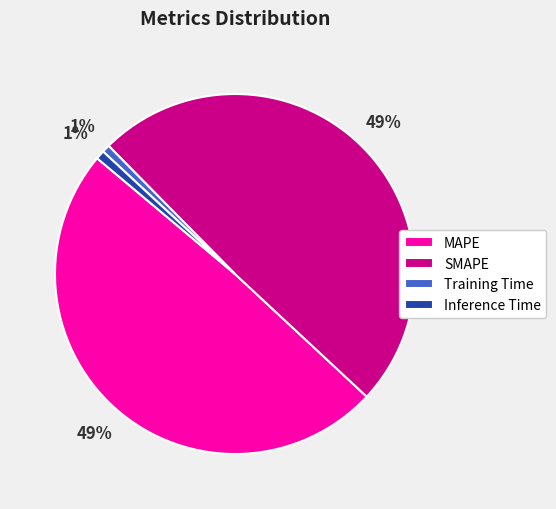

The Training Time slice represents 11% of the pie. True or false?

False